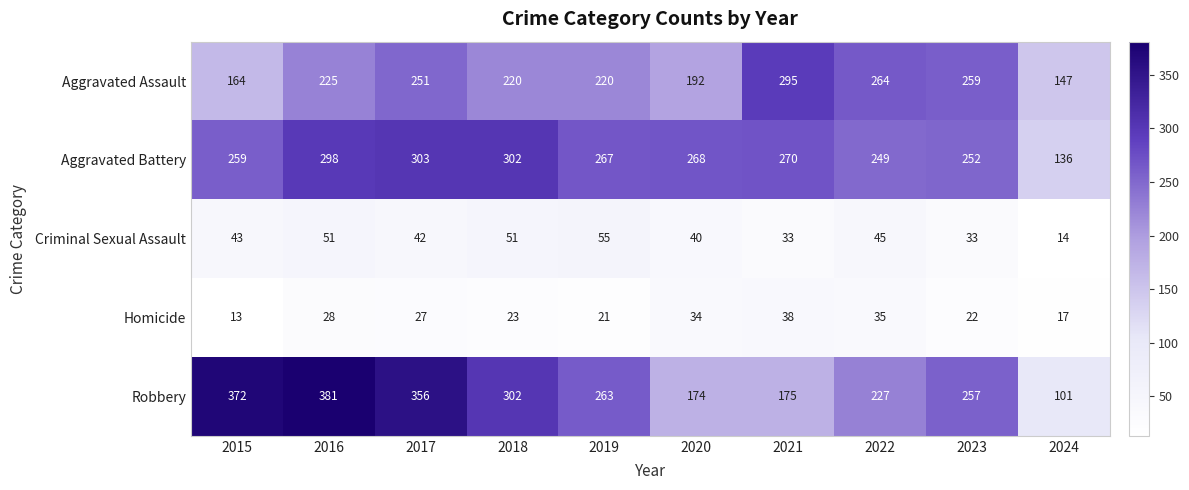

At which label does Homicide first exceed 27?

2016